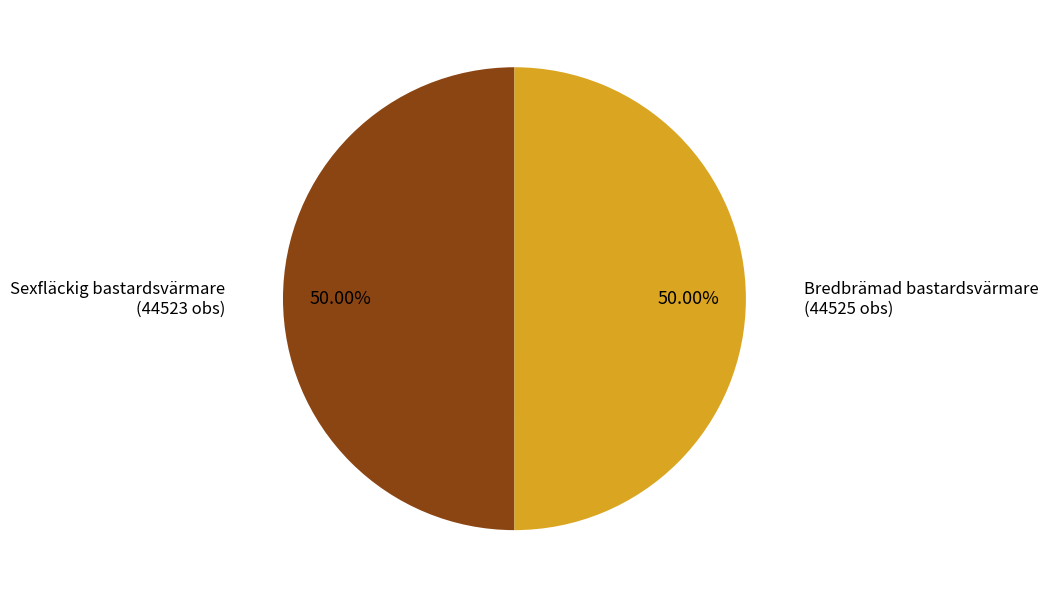

What is the ratio of the value at Bredbrämad bastardsvärmare to the value at Sexfläckig bastardsvärmare?

1.0